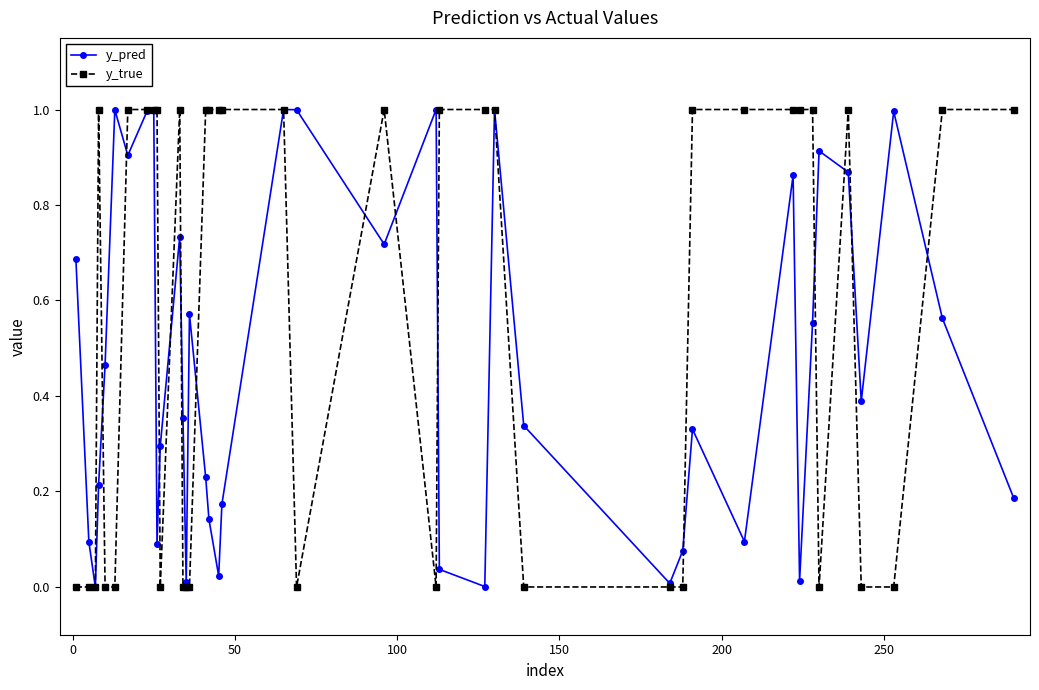

True or false: y_true and y_pred cross at least once.

True